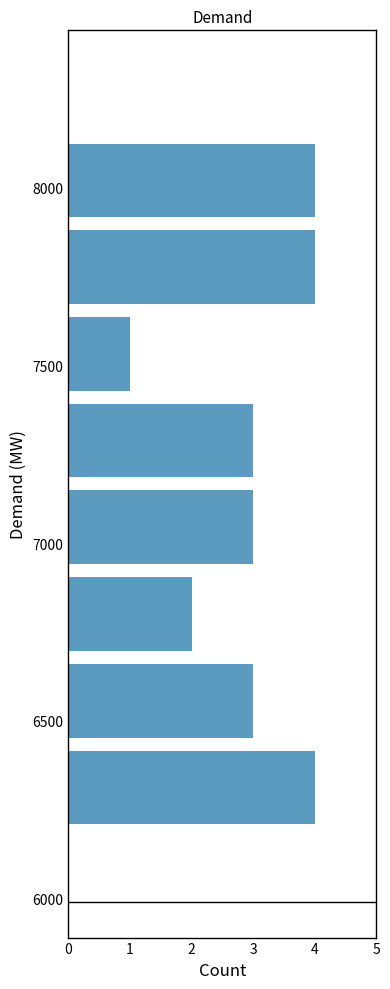

What is the length of the bar covering 6900 to 7150 on the y-axis? Neither the bar edges nor the lengths are printed on the chart, so give them approximately, as read against the axes.

3